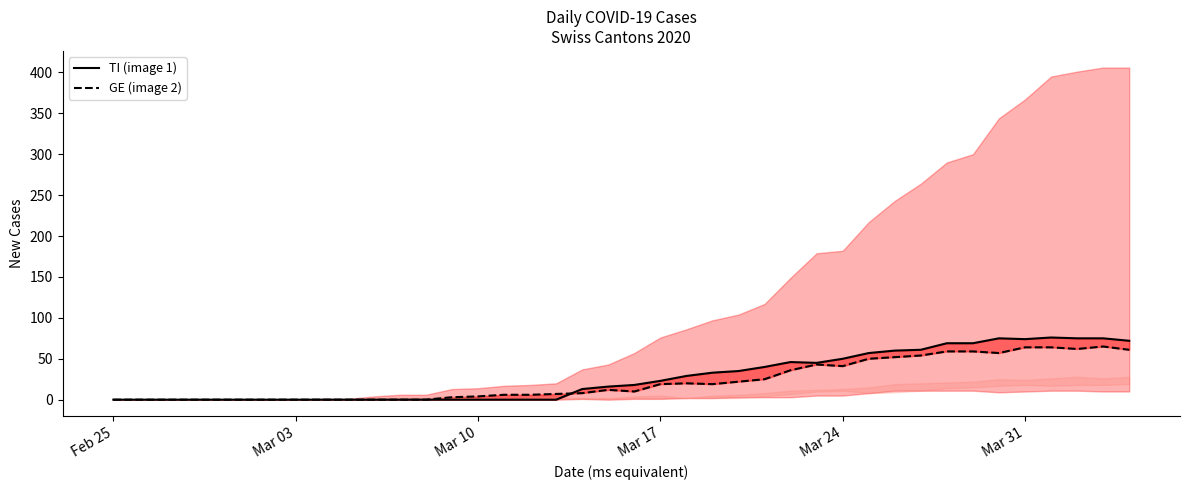

The GE (line) series shows -27 at Mar 10. True or false?

False